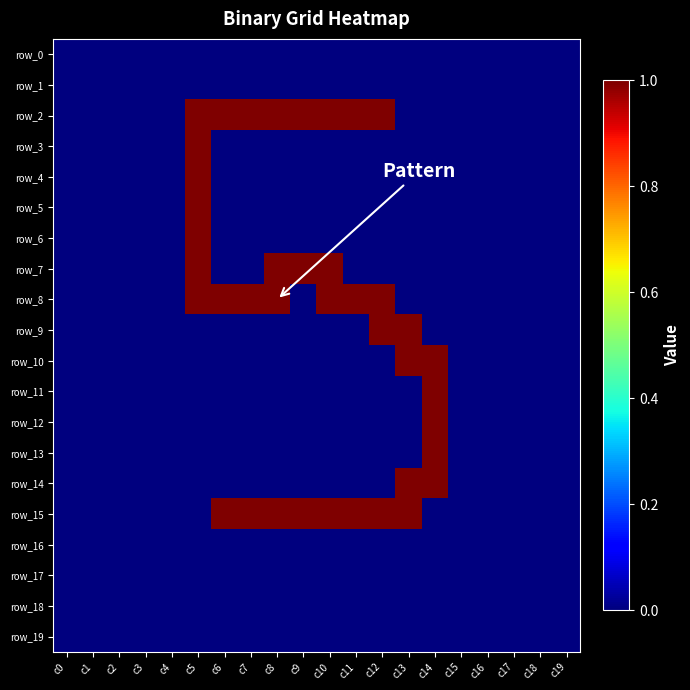

At which label does row_16 reach its minimum?

c0